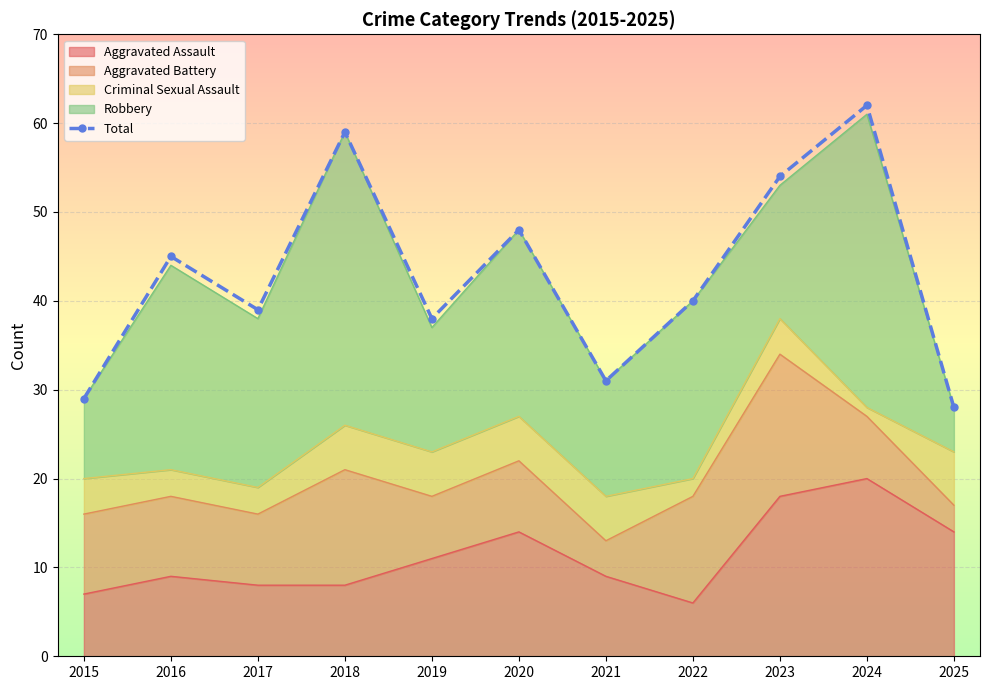

Is it true that the value at 2021 is 31?

True